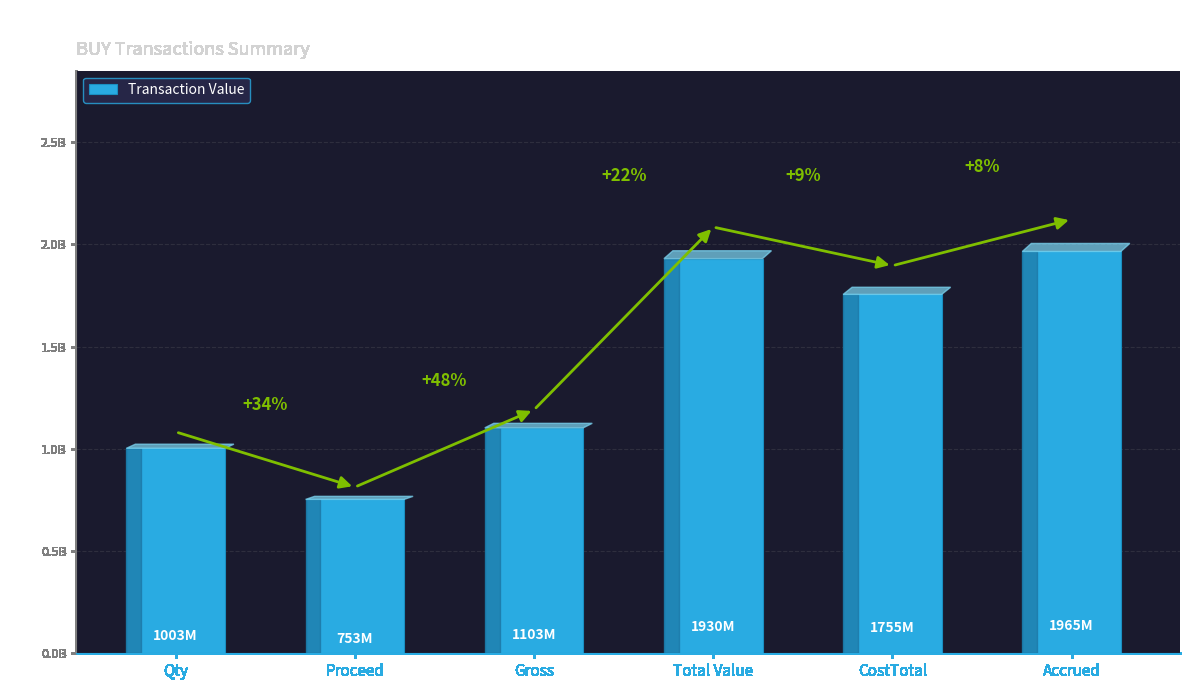

Rank the categories by value from highest to lowest.

Accrued, Total Value, CostTotal, Gross, Qty, Proceed